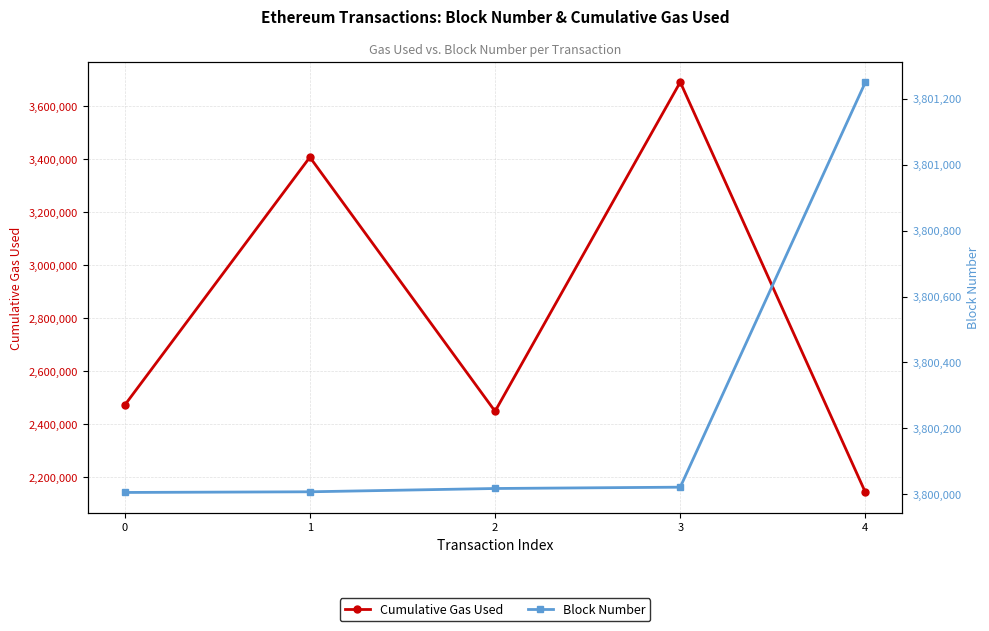

What is the difference between the second highest and minimum values in the Cumulative Gas Used series?

1266100